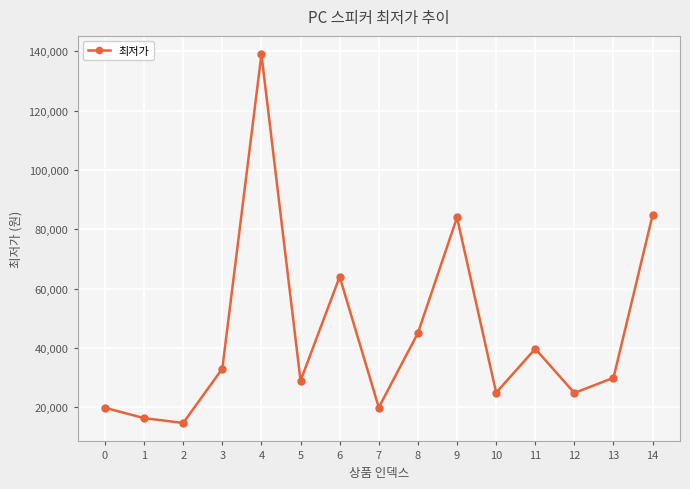

How many points are higher than both their immediate neighbors (excluding endpoints)?

4